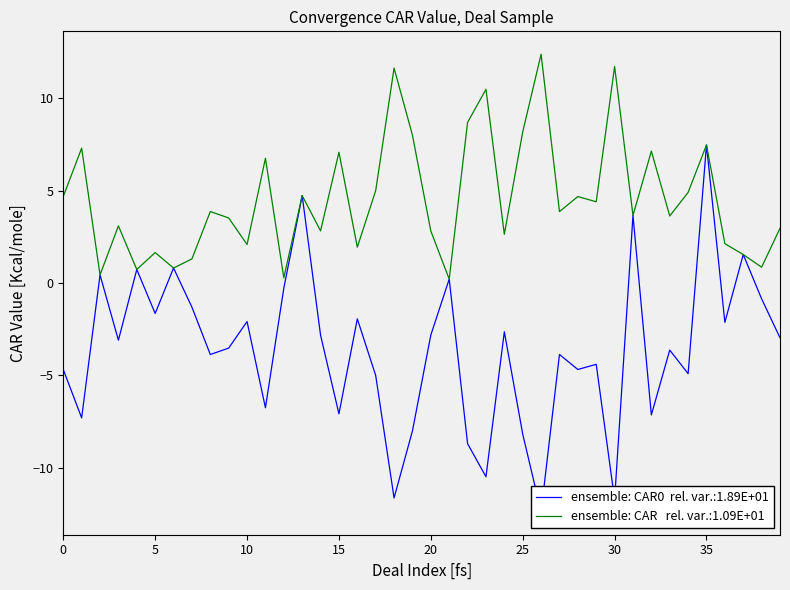

How many values in the CAR series are below 3?

16